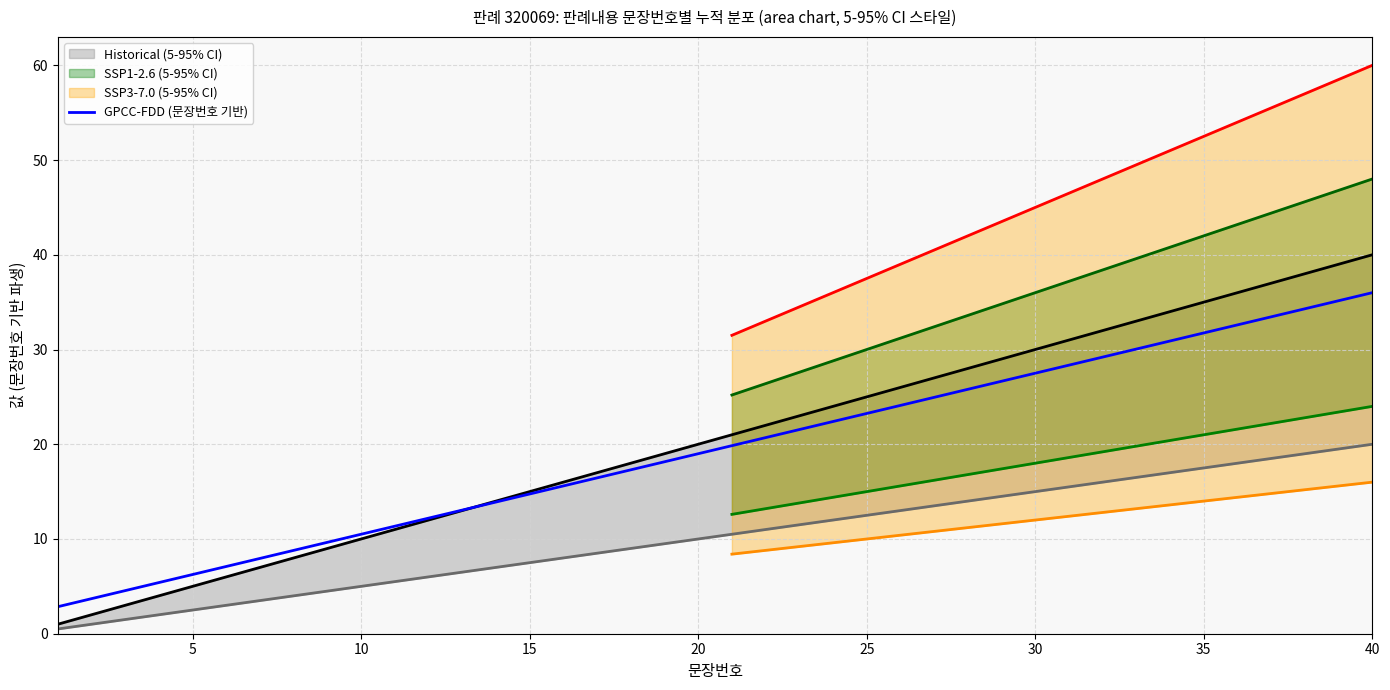

The GPCC-FDD (문장번호 기반) series shows 4.3 at 5. True or false?

False